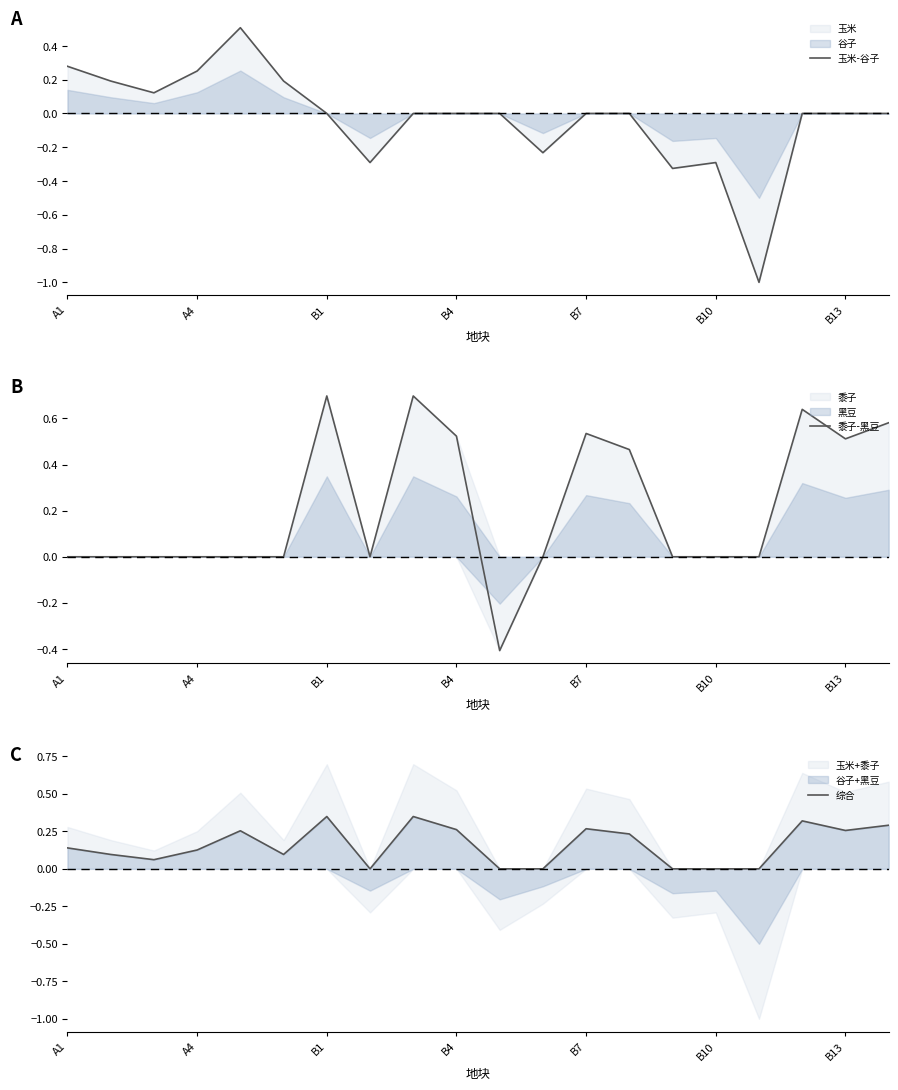

Is it true that 玉米-谷子 equals 1.0 at B13?

False